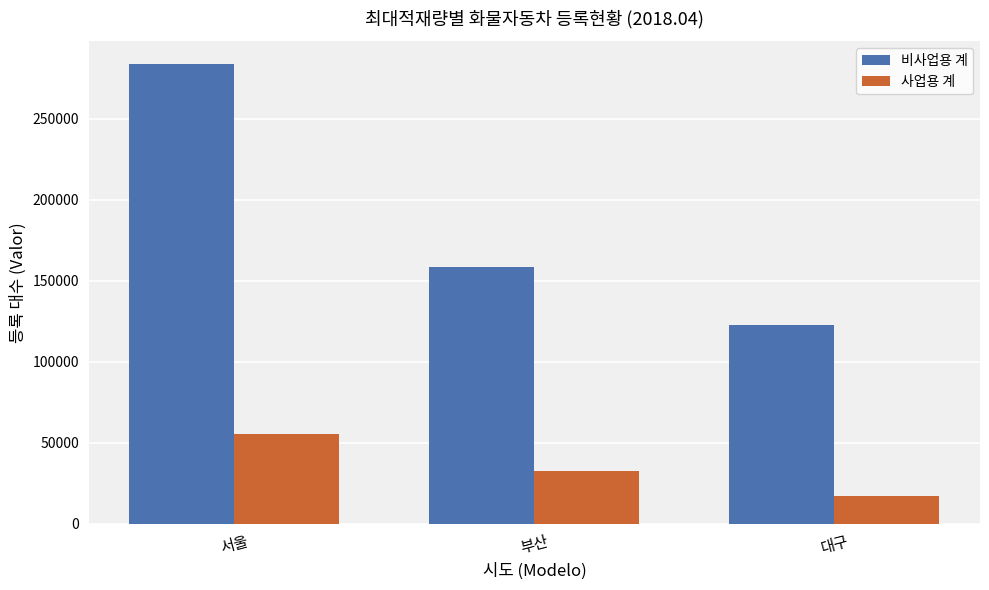

Read the 비사업용 계 value at 대구.

122755